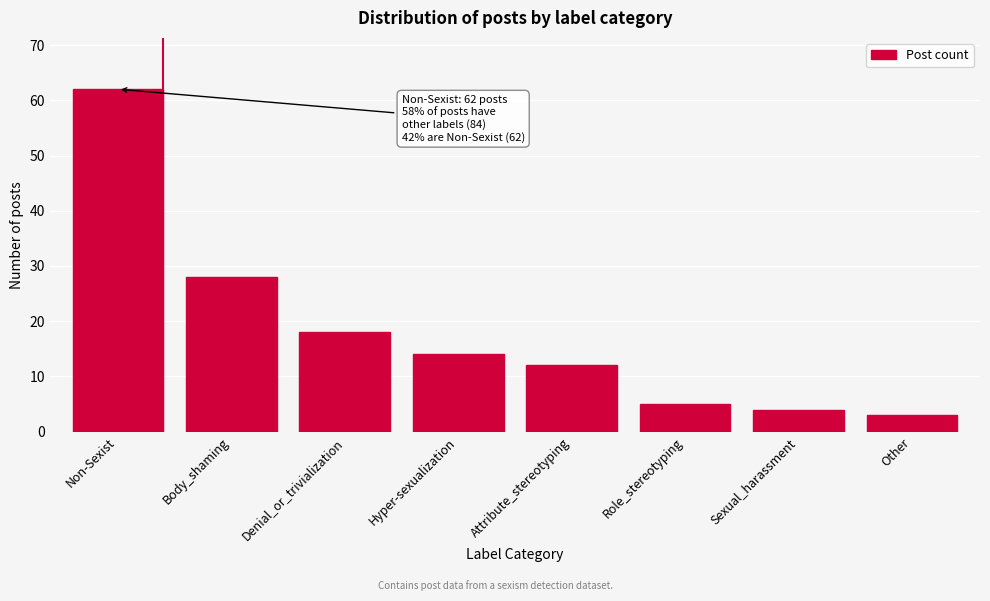

Reading left to right, transcribe all the data shown in this chart.

62	28	18	14	12	5	4	3